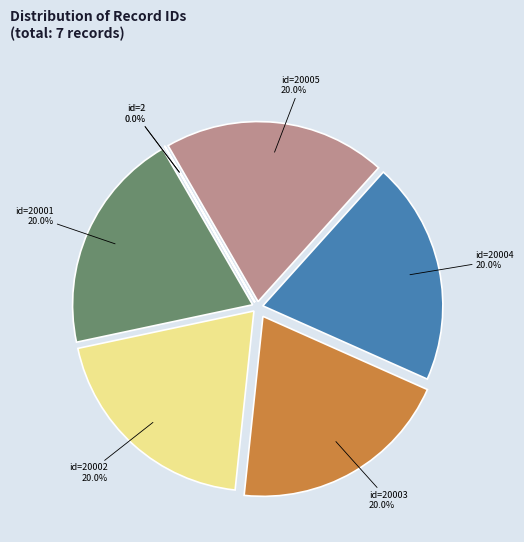

Does any single category account for the majority?

No